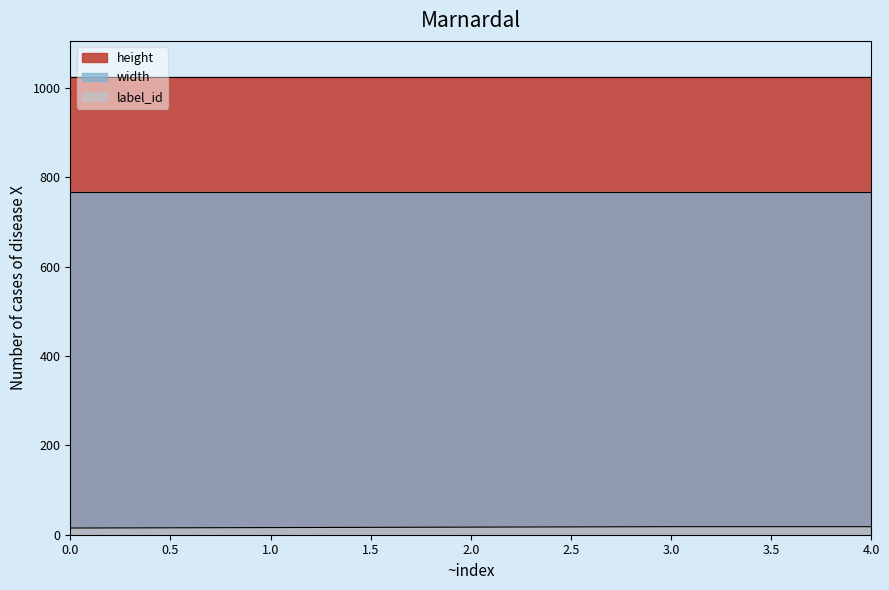

What is the smallest value displayed?

15